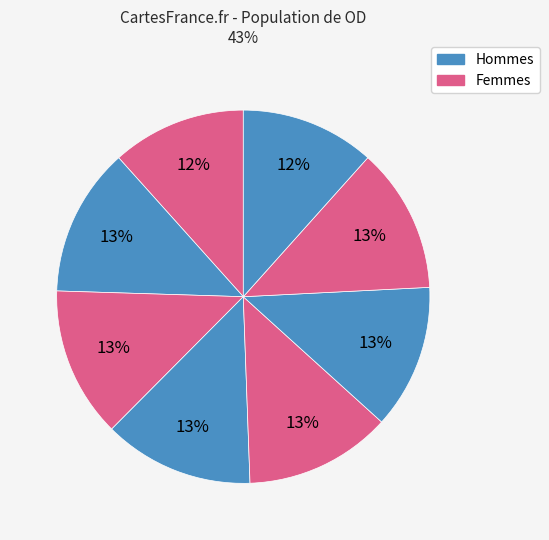

How many segments does this pie chart have?

8